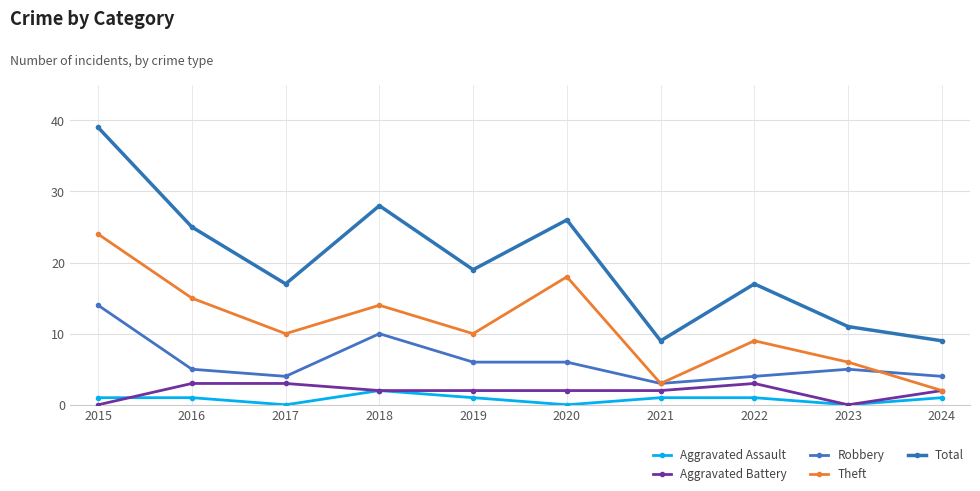

What is the greatest value displayed?

39